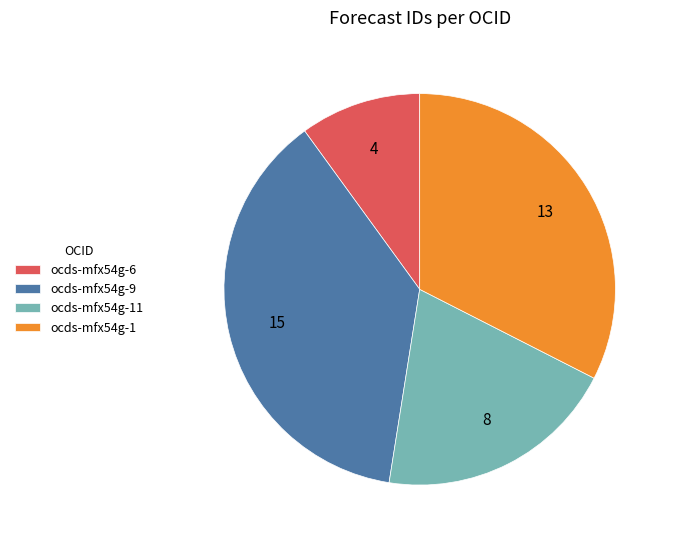

Which slice is the largest?

ocds-mfx54g-9